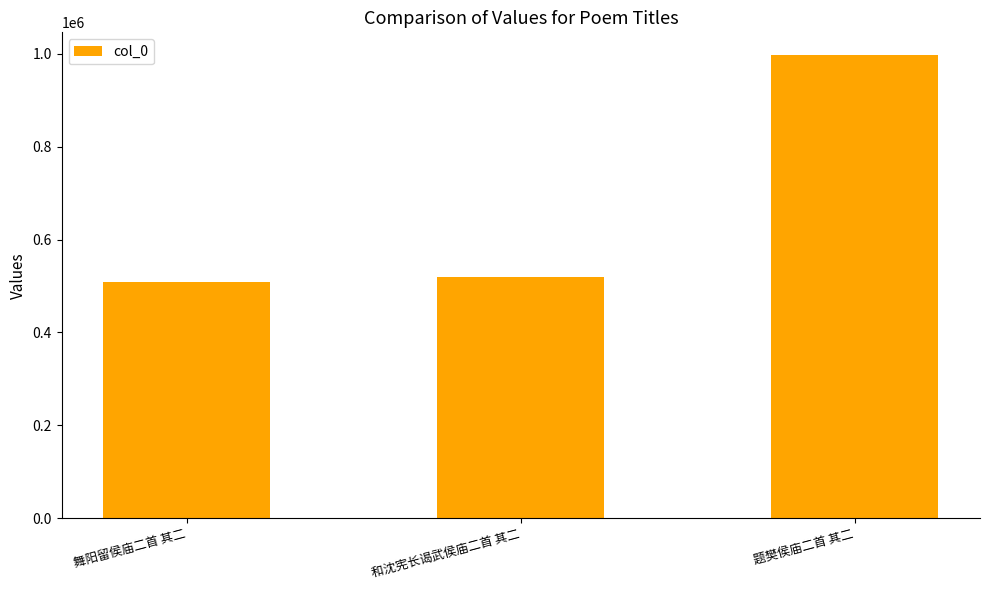

Is it true that the value at 舞阳留侯庙二首 其二 is 508001?

True